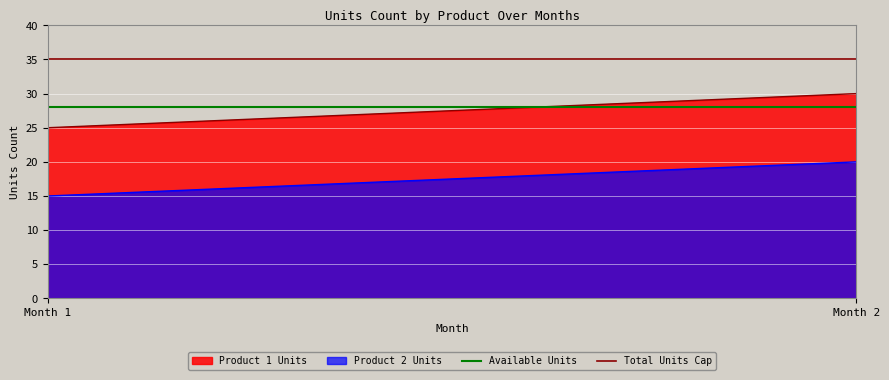

Reading left to right, extract all data points from this chart.

Product 1 Units: Month 1=25	Month 2=30
Product 2 Units: Month 1=15	Month 2=20